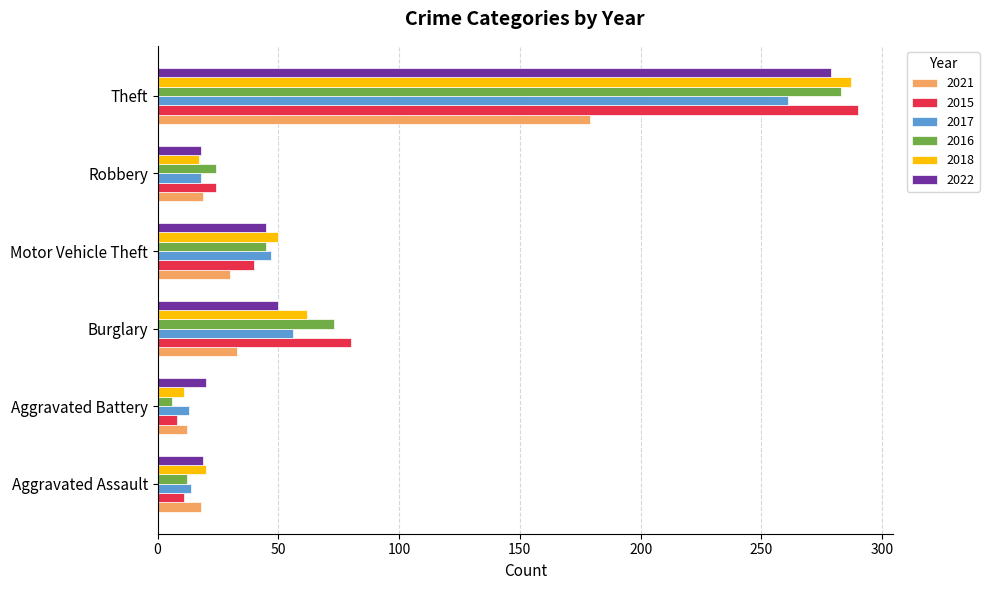

What is the difference between the highest and lowest values at Burglary?

47